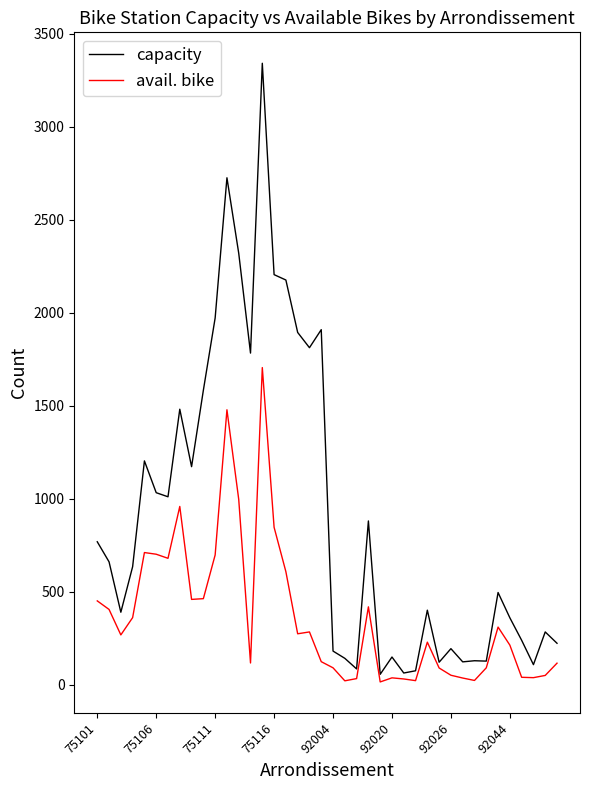

Rank the series by their maximum value, from lowest to highest.

avail. bike, capacity